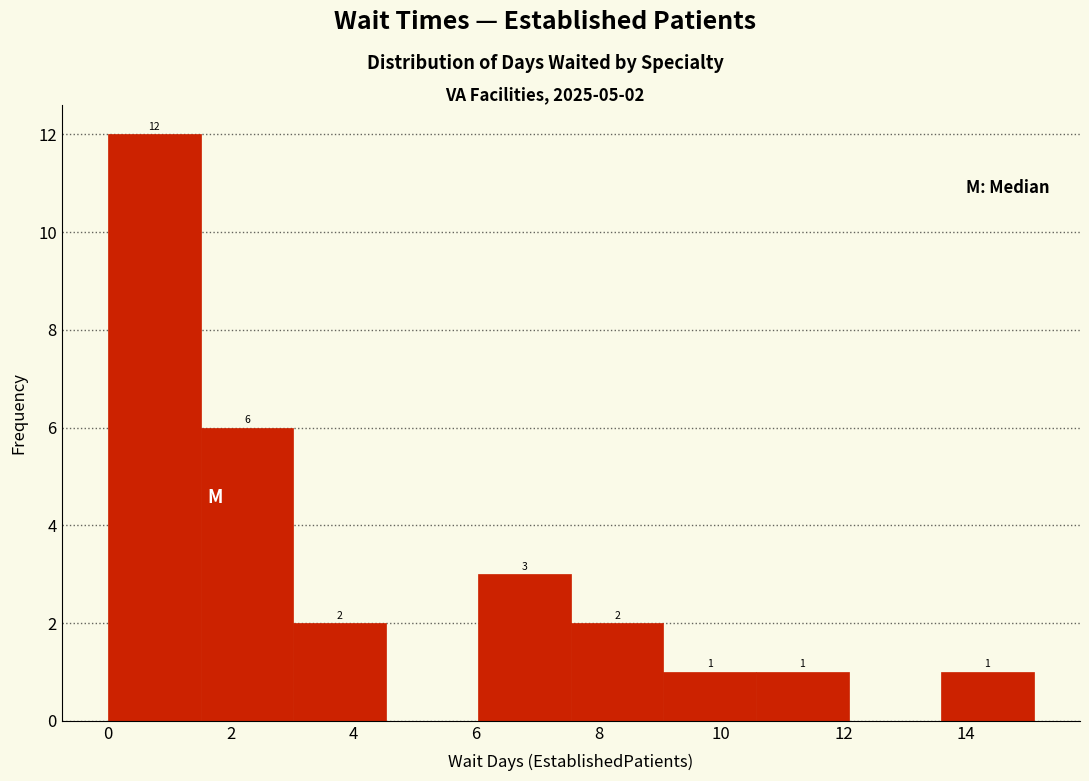

Which range on the x-axis has the tallest bar?

0.0 to 1.6